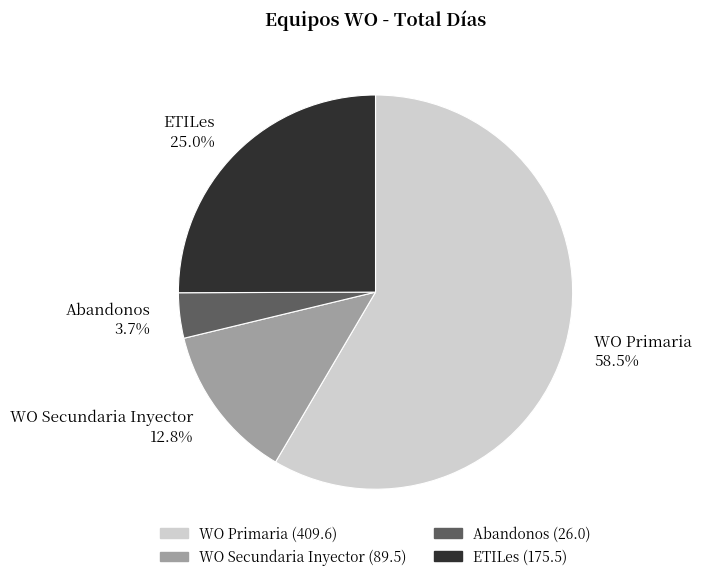

Count the number of slices in the pie.

4